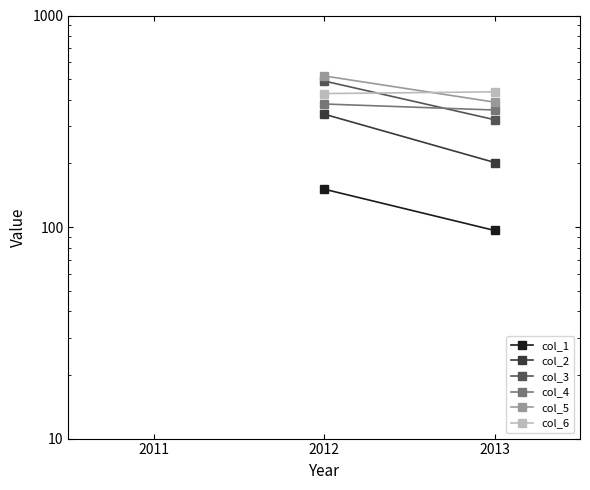

What is the sum of the col_1 values at 2013 and 2012?

247.3